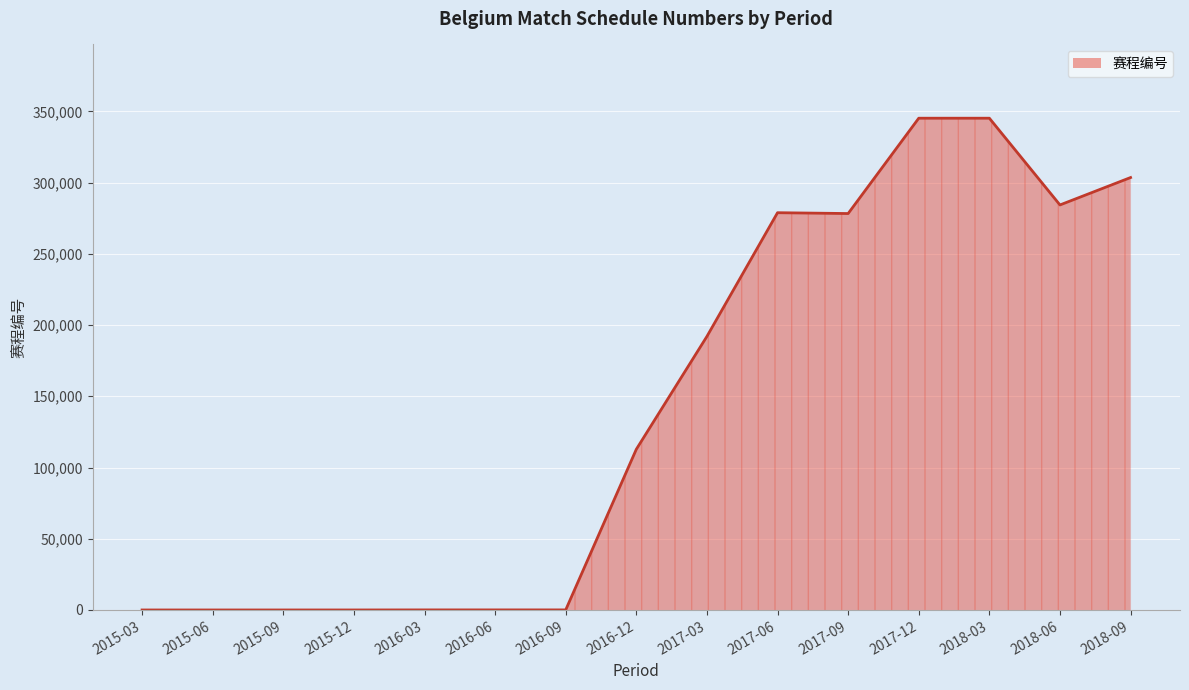

What is the change in value from 2015-03 to 2018-06?

+284303